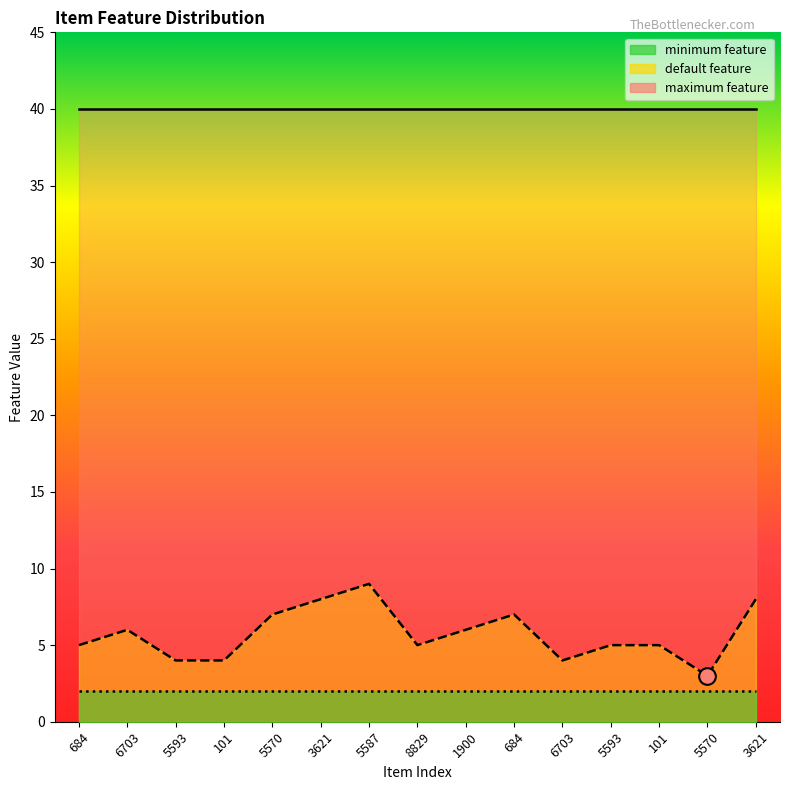

What is the sum of all default feature values?

86